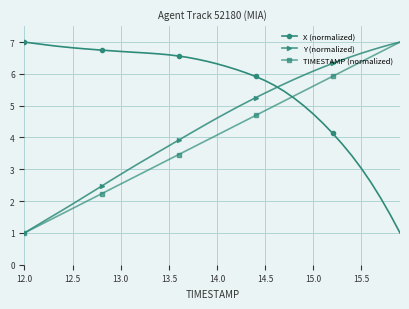

Rank the series by their average value, from highest to lowest.

X (normalized), Y (normalized), TIMESTAMP (normalized)